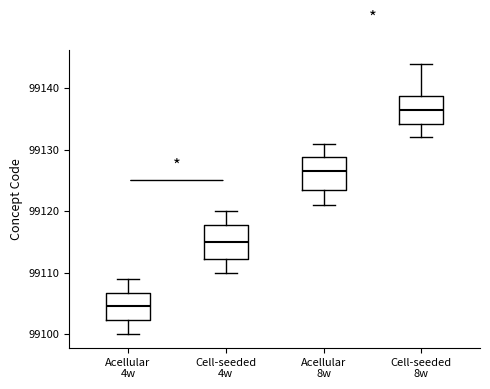

Reading left to right, read every box against the y-axis: the position of its median line, the range the box covers, and the ends of its whiskers. The values are not printed on the chart, so give them approximately, as read against the axis.

Acellular 4w: median 99105, box 99102 to 99107, whiskers 99100 to 99109
Cell-seeded 4w: median 99115, box 99112 to 99118, whiskers 99110 to 99120
Acellular 8w: median 99127, box 99124 to 99129, whiskers 99121 to 99131
Cell-seeded 8w: median 99137, box 99134 to 99139, whiskers 99132 to 99144